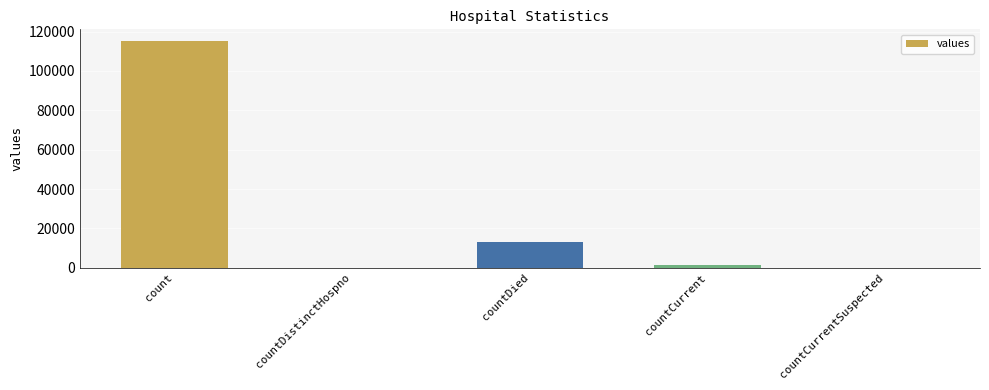

The value at countCurrent is 1383. True or false?

True